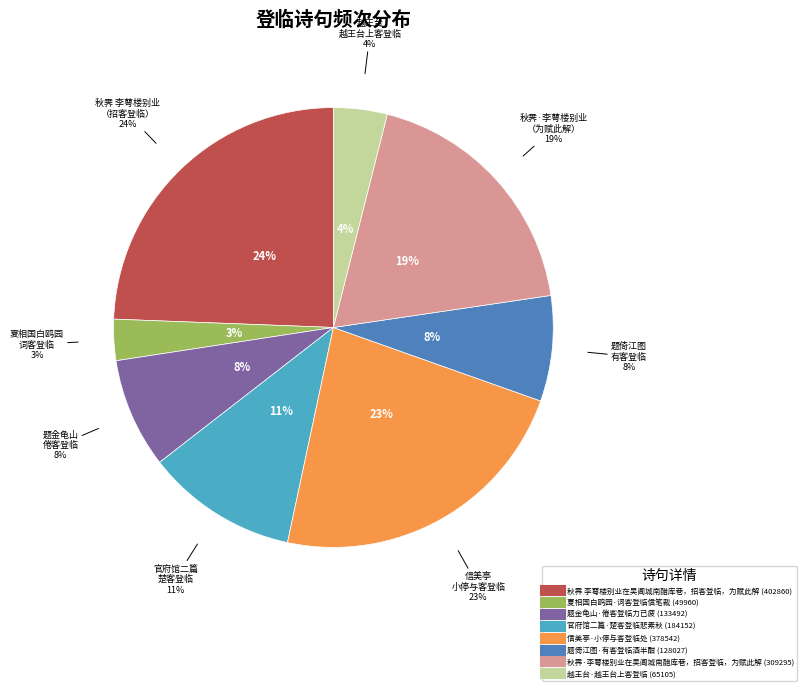

Which category has the smallest portion of the pie?

夏相国白鸥园·词客登临信笔裁